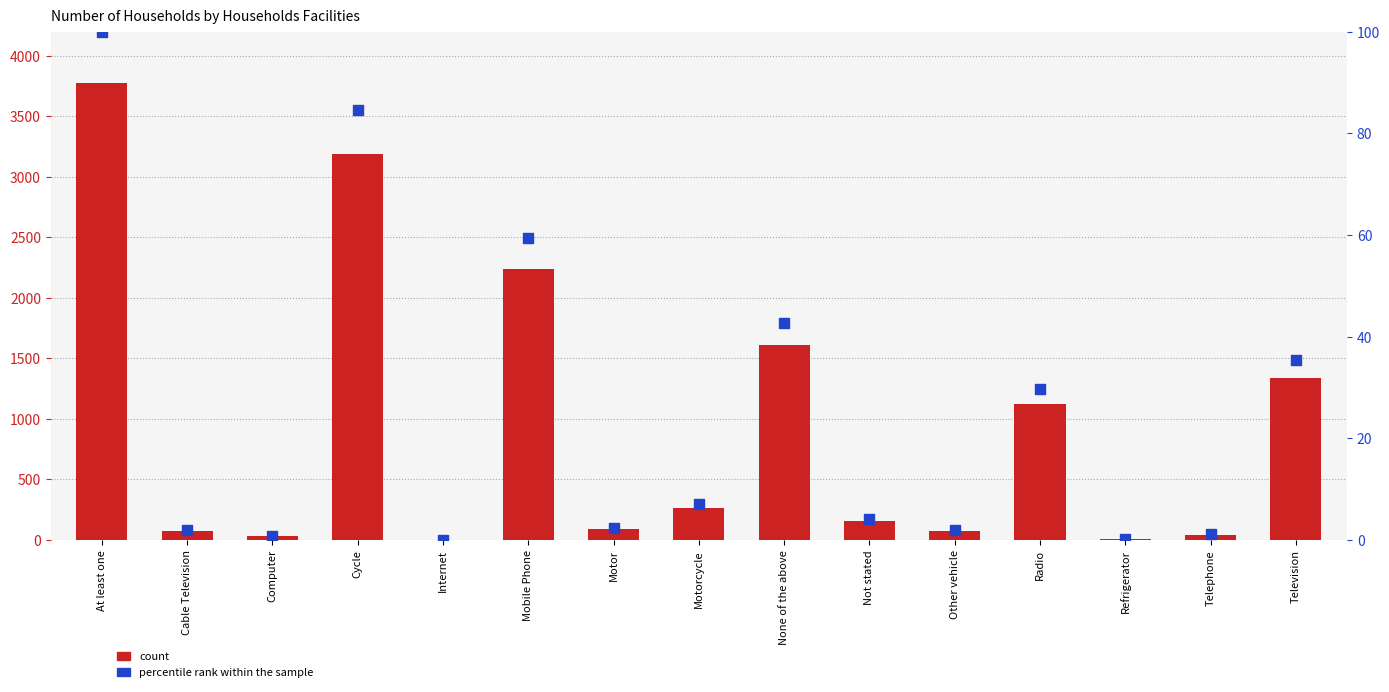

Which series has the largest total across all categories?

count